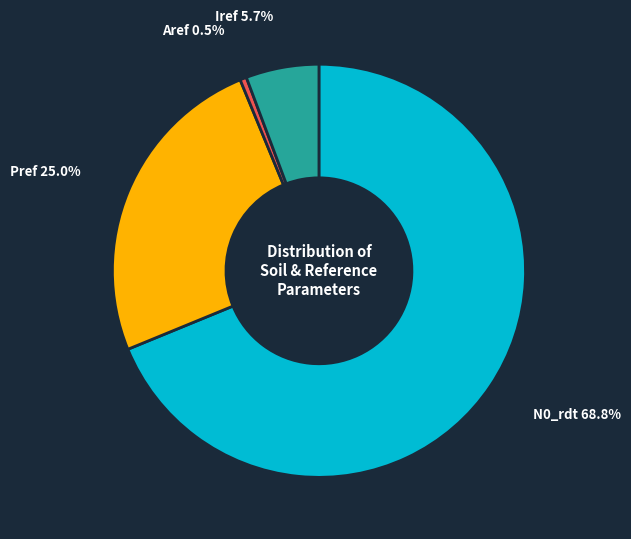

What percentage is the Pref slice, to the nearest percent?

25%